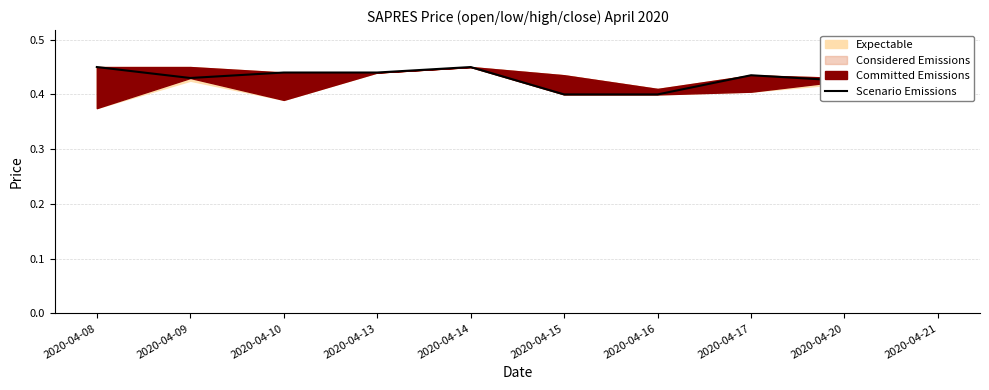

How many lines are shown in the chart?

1